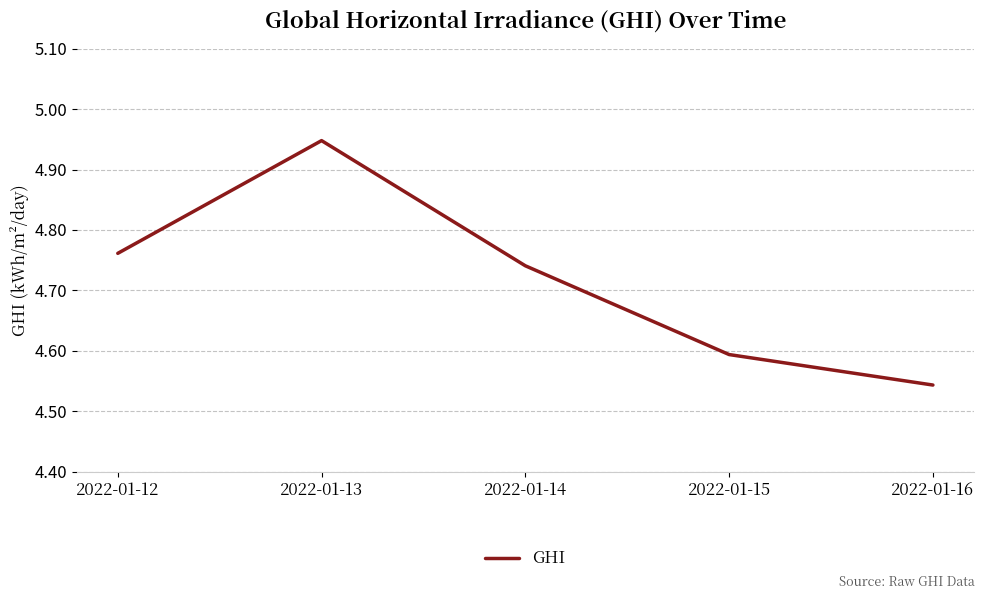

At which label is the value closest to 4?

2022-01-16